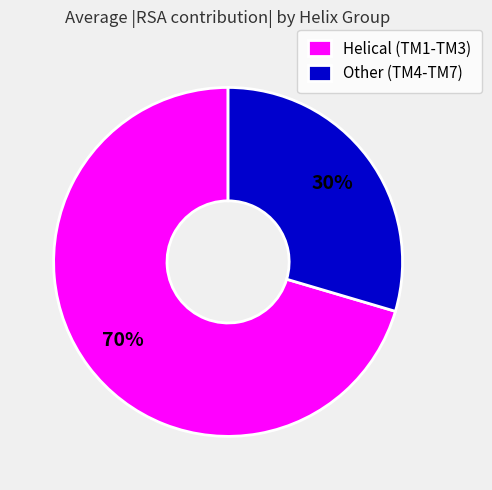

Is the sum of Other (TM4-TM7) and Helical (TM1-TM3) greater than half?

Yes